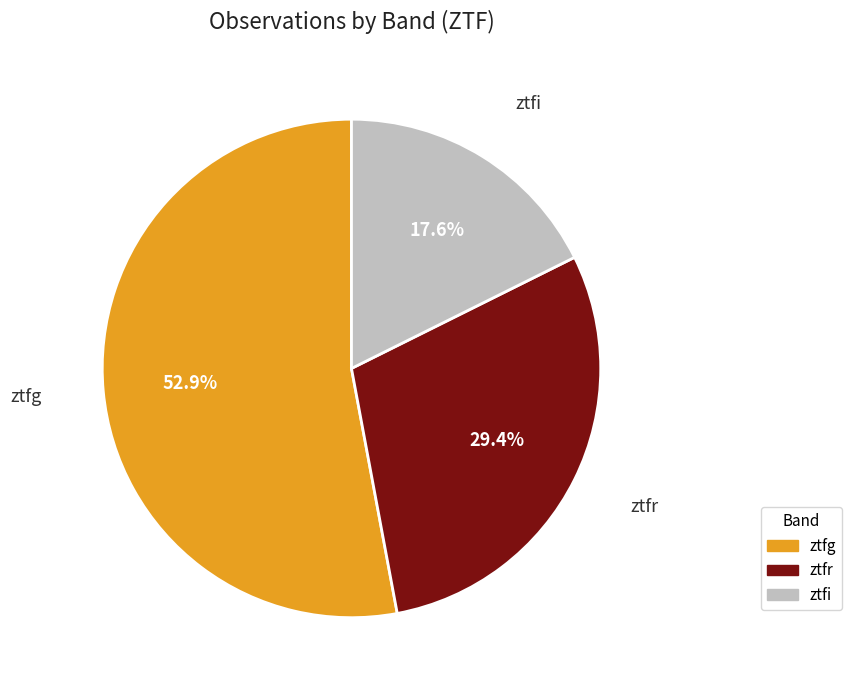

To the nearest percent, what portion does ztfg represent?

53%